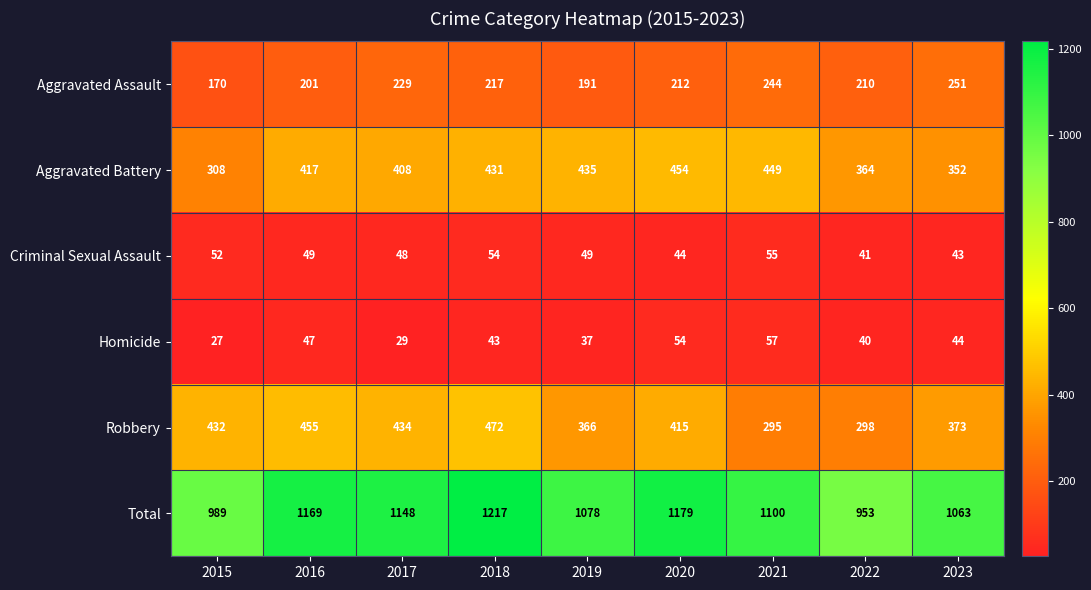

Is it true that Homicide equals 58 at 2022?

False